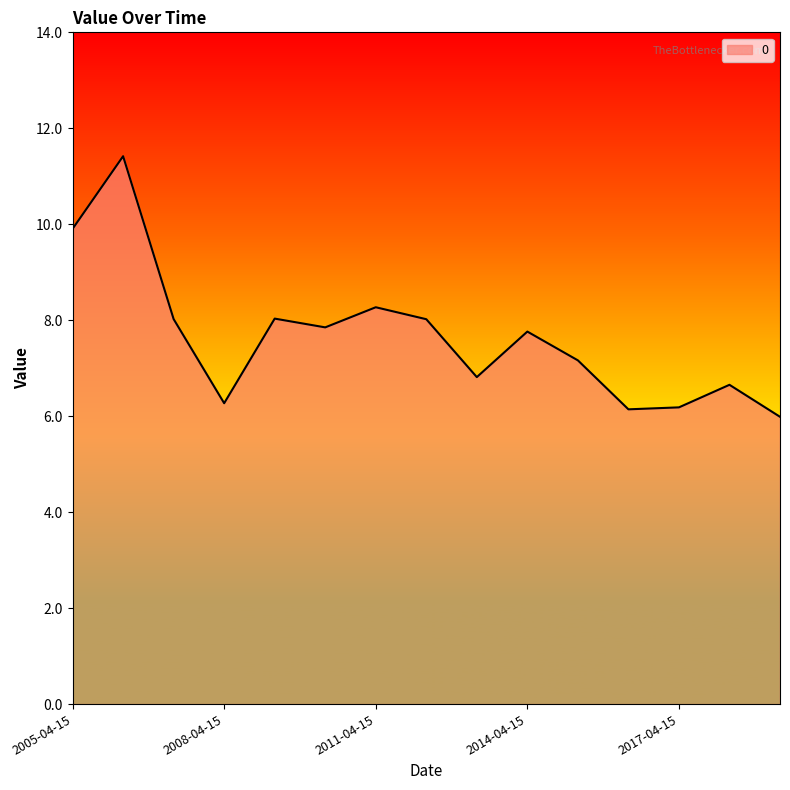

What is the difference between the second highest and minimum values?

3.9